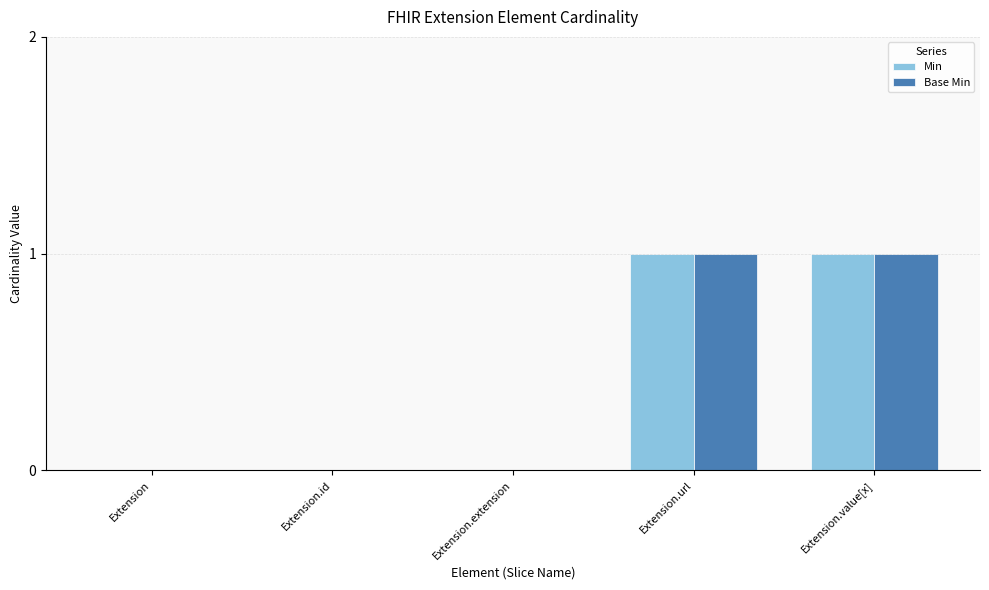

The Base Min series shows 0 at Extension. True or false?

True